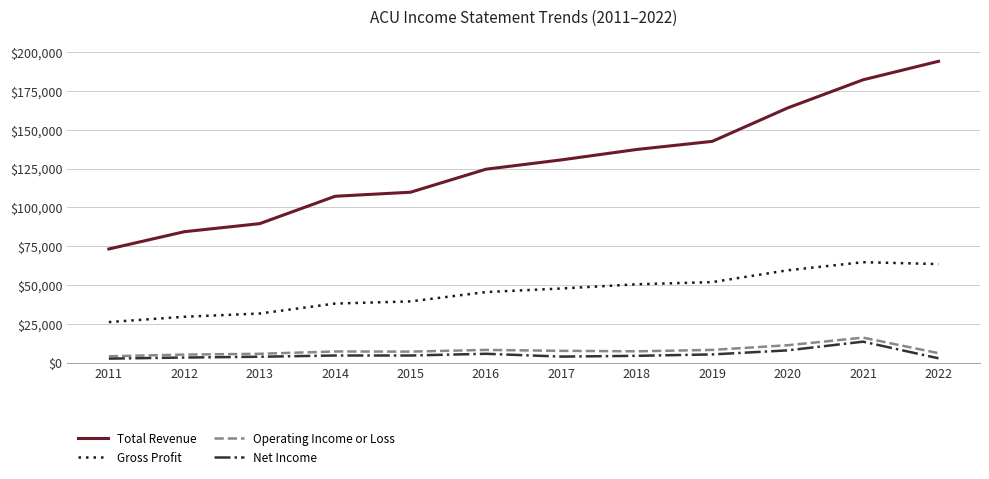

What is the difference between the maximum and minimum values in the Gross Profit series?

38500